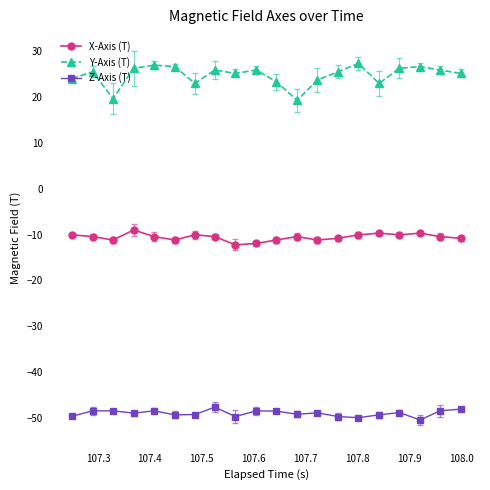

What is the smallest value displayed?

-50.5